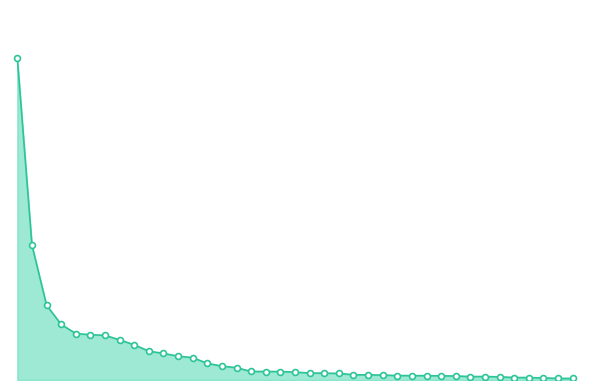

Does the chart have visible grid lines?

No